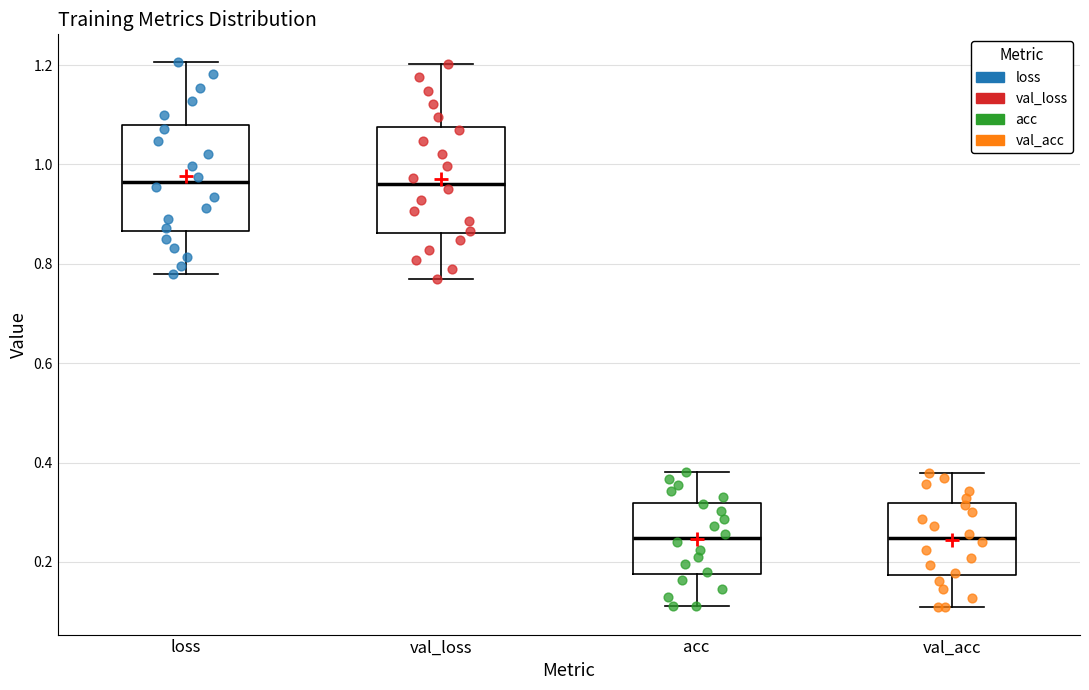

Reading left to right, read every box against the y-axis: the position of its median line, the range the box covers, and the ends of its whiskers. The values are not printed on the chart, so give them approximately, as read against the axis.

loss: median 0.96, box 0.86 to 1.08, whiskers 0.78 to 1.20
val_loss: median 0.96, box 0.86 to 1.08, whiskers 0.76 to 1.20
acc: median 0.24, box 0.18 to 0.32, whiskers 0.12 to 0.38
val_acc: median 0.24, box 0.18 to 0.32, whiskers 0.10 to 0.38